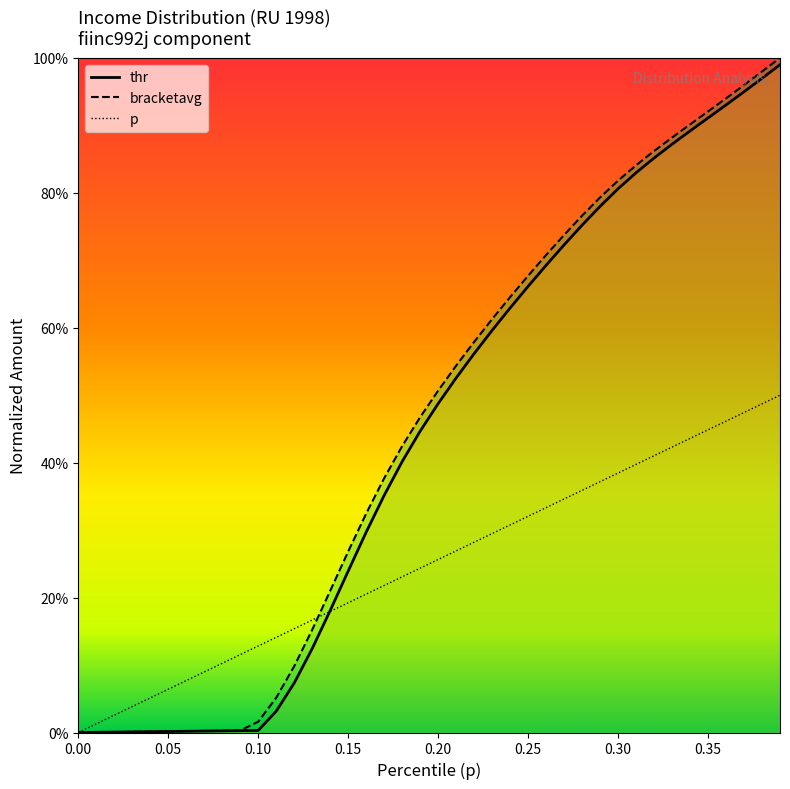

True or false: thr_line has a value of 1.0 at 22.

False